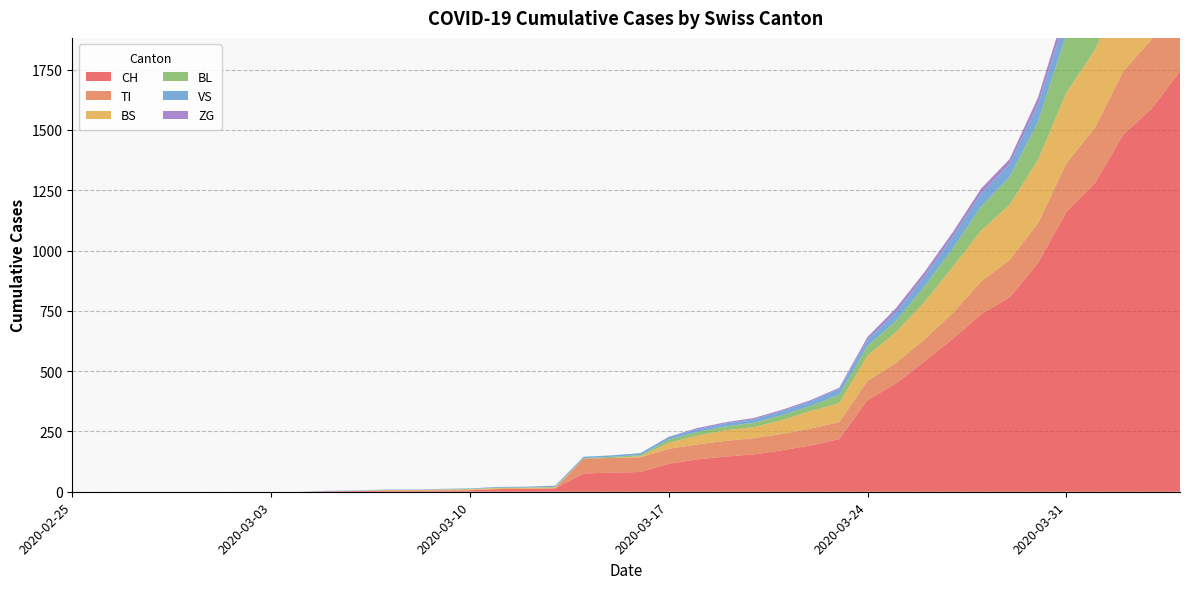

Reading left to right, transcribe all the data shown in this chart.

CH: 0	0	0	0	0	0	0	0	0	2	3	3	3	5	6	11	12	14	76	79	82	116	134	146	155	172	192	218	380	449	540	634	736	806	948	1160	1279	1480	1588	1742
VS: 0	0	0	0	0	0	0	0	0	2	2	2	2	2	2	3	3	5	6	6	8	11	11	12	15	17	19	24	25	35	41	50	53	54	71	81	96	104	109	112
TI: 0	0	0	0	0	0	0	0	0	0	0	0	0	0	0	0	0	0	61	61	61	62	62	65	67	68	70	71	80	85	91	107	136	155	165	202	229	263	287	314
BS: 0	0	0	0	0	0	0	0	0	0	0	4	4	4	4	4	4	4	0	0	4	25	36	44	46	57	73	78	105	128	155	191	211	228	263	292	323	350	397	434
BL: 0	0	0	0	0	0	0	0	0	0	0	0	0	1	2	2	2	2	2	5	5	13	16	16	18	21	21	35	40	46	65	76	100	115	158	242	249	262	266	298
ZG: 0	0	0	0	0	0	0	0	0	0	0	0	0	0	0	0	0	0	0	0	0	1	5	5	5	5	5	5	12	18	18	18	21	21	29	39	40	41	44	46